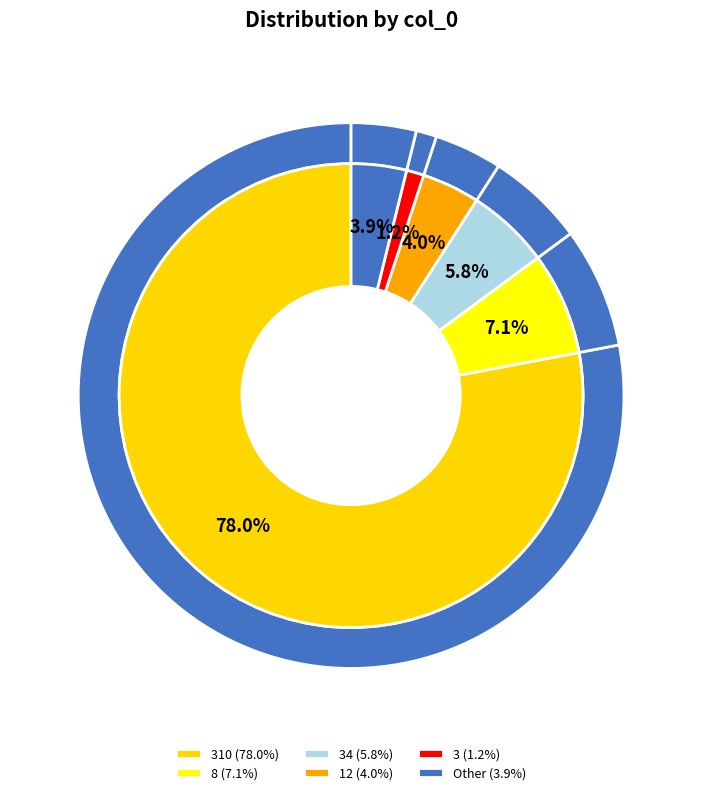

Combined, do 0 and 2 account for over 50%?

No